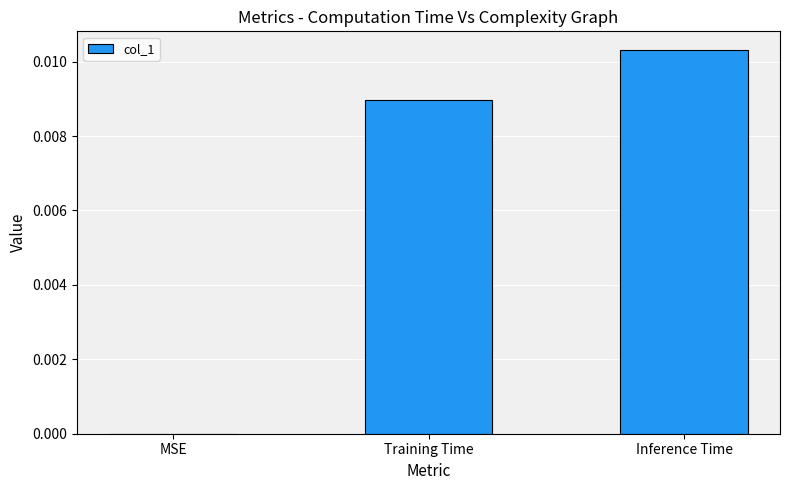

Which category has the highest value across all series?

Inference Time